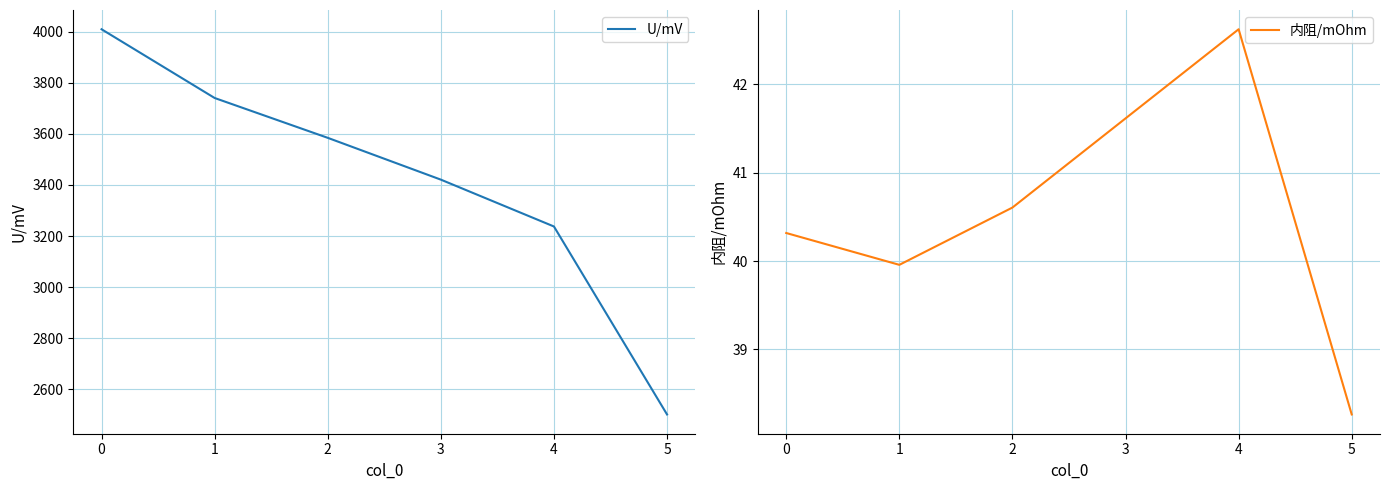

In 内阻/mOhm, how many points are higher than both neighbors (excluding endpoints)?

1